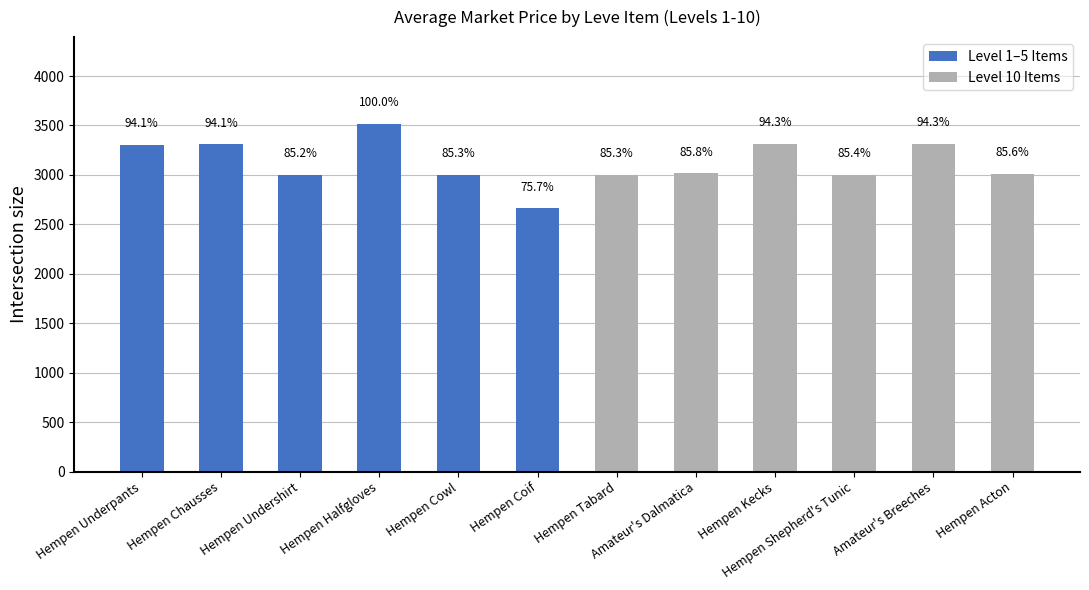

Does the chart contain any negative values?

No